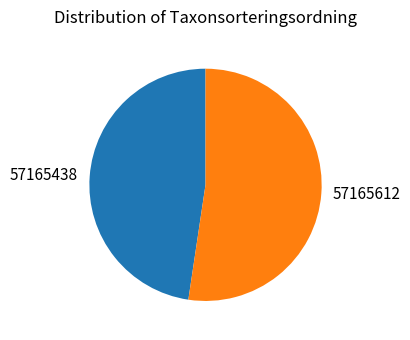

Which category accounts for the majority?

57165612